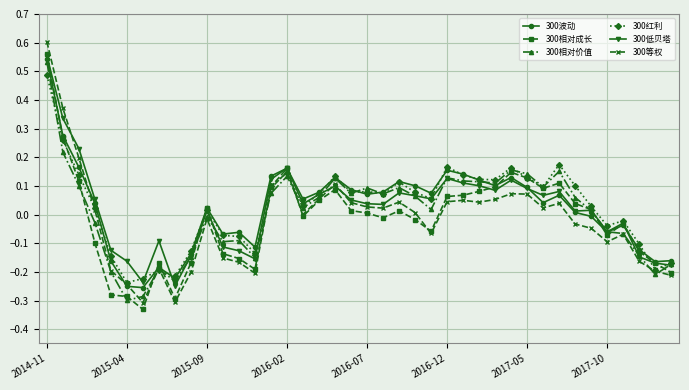

Which series has the largest range (max minus min)?

300等权